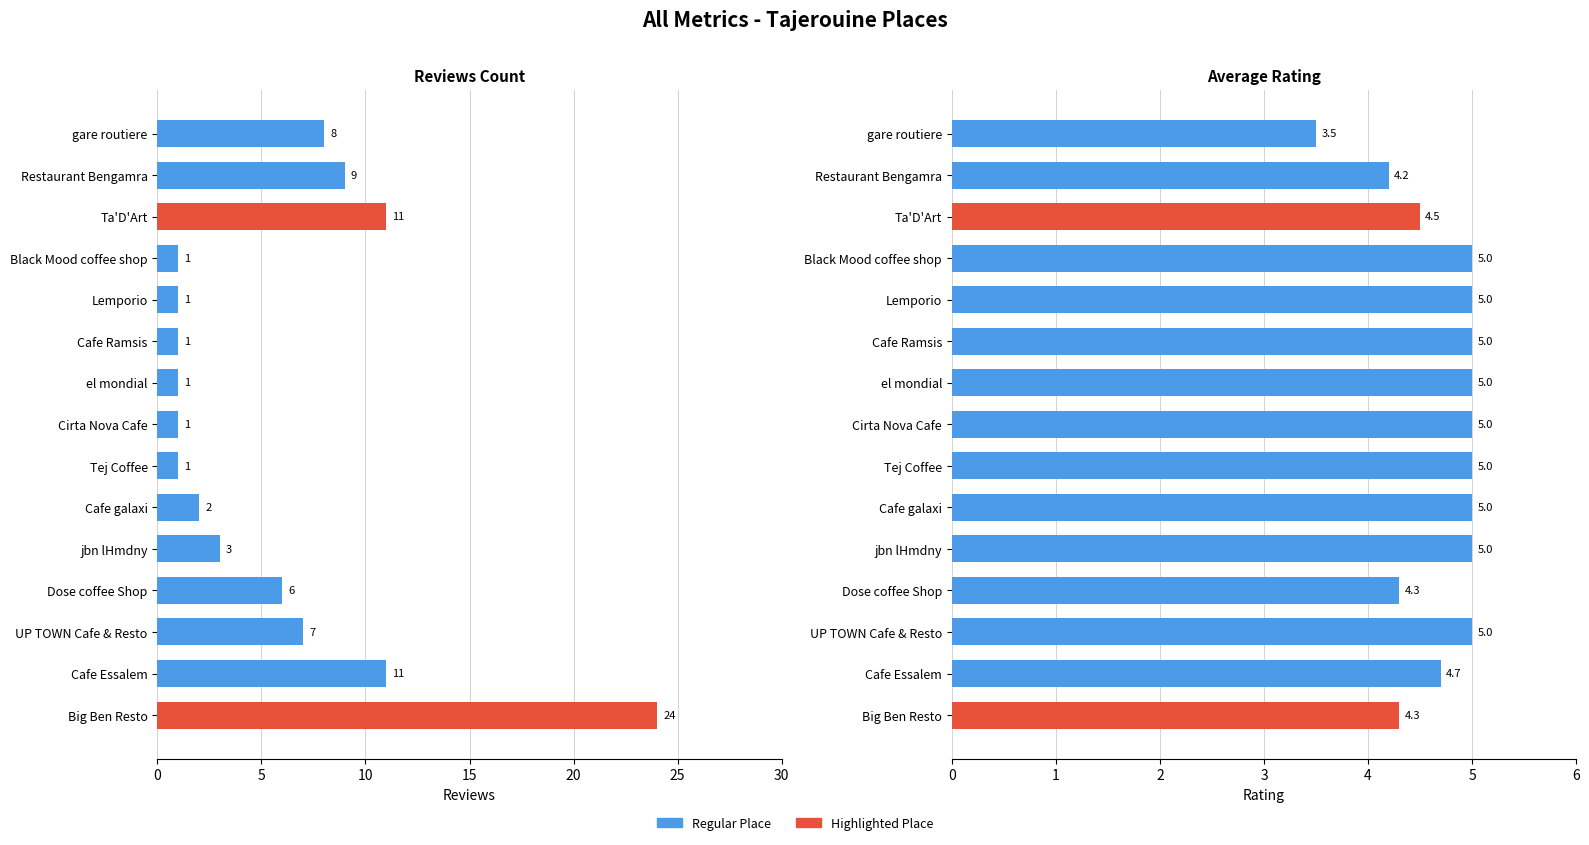

Rank the series by their average value, from lowest to highest.

rating, reviews